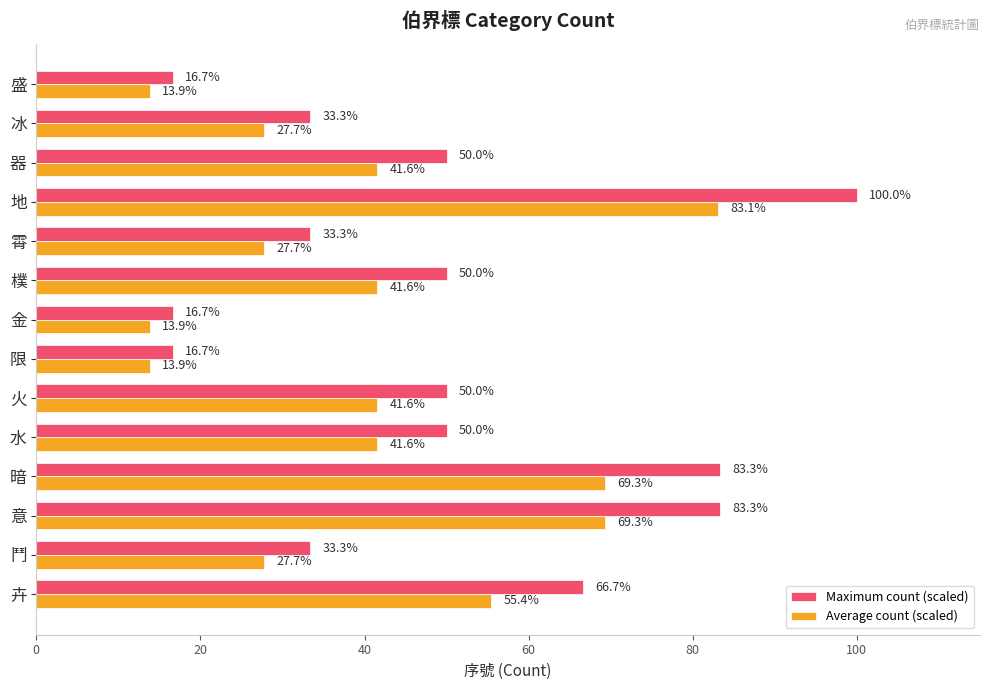

At which category is the sum across all series the highest?

地